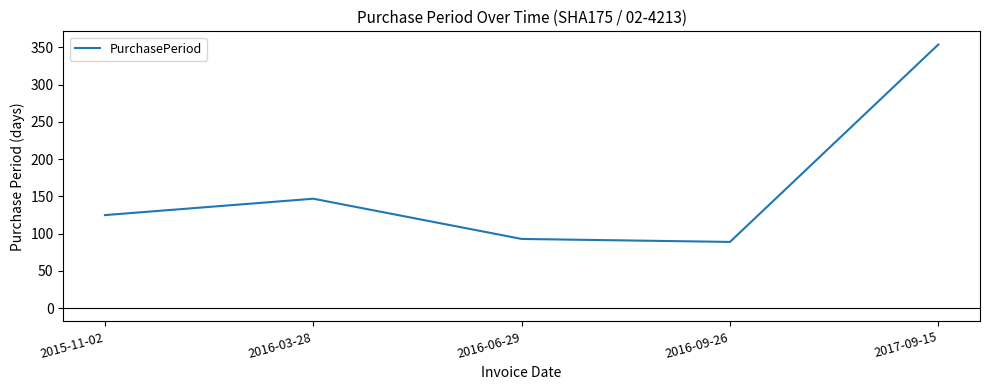

How many distinct data groups are displayed?

1